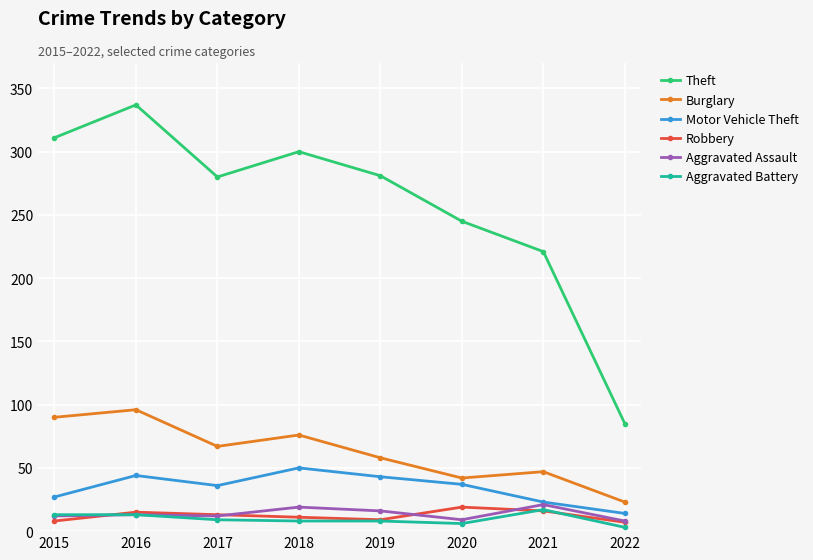

What is the difference between the Motor Vehicle Theft values at 2020 and 2018?

13